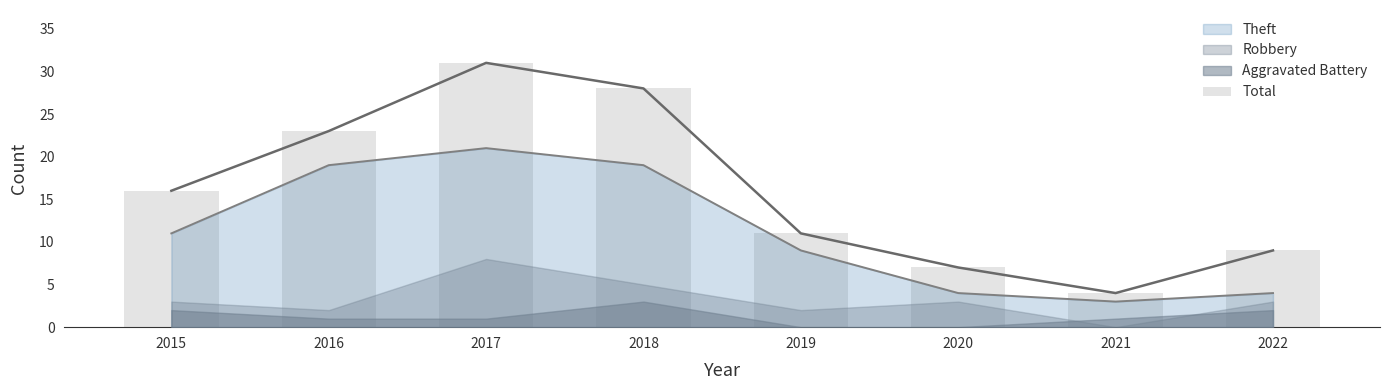

Approximately how many times larger is the value at 2022 compared to 2017?

0.3